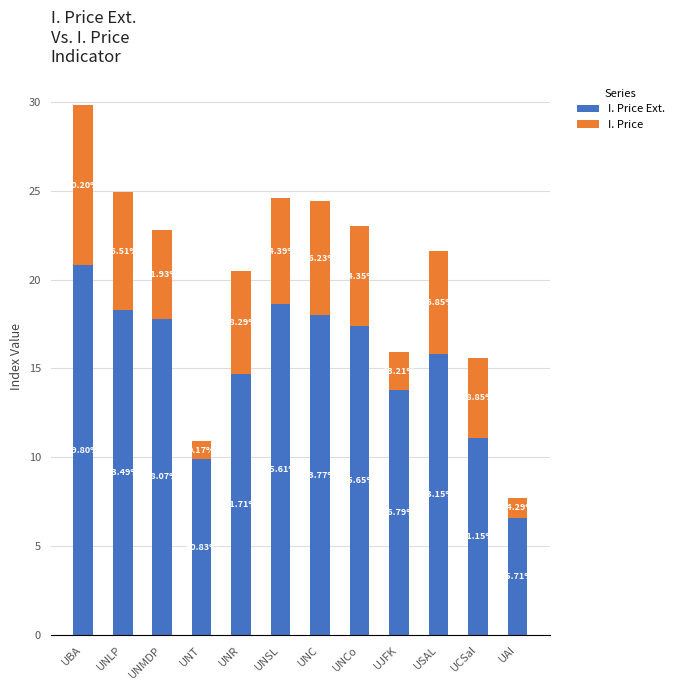

What is the sum of the I. Price values at UNSL and UNLP?

12.6